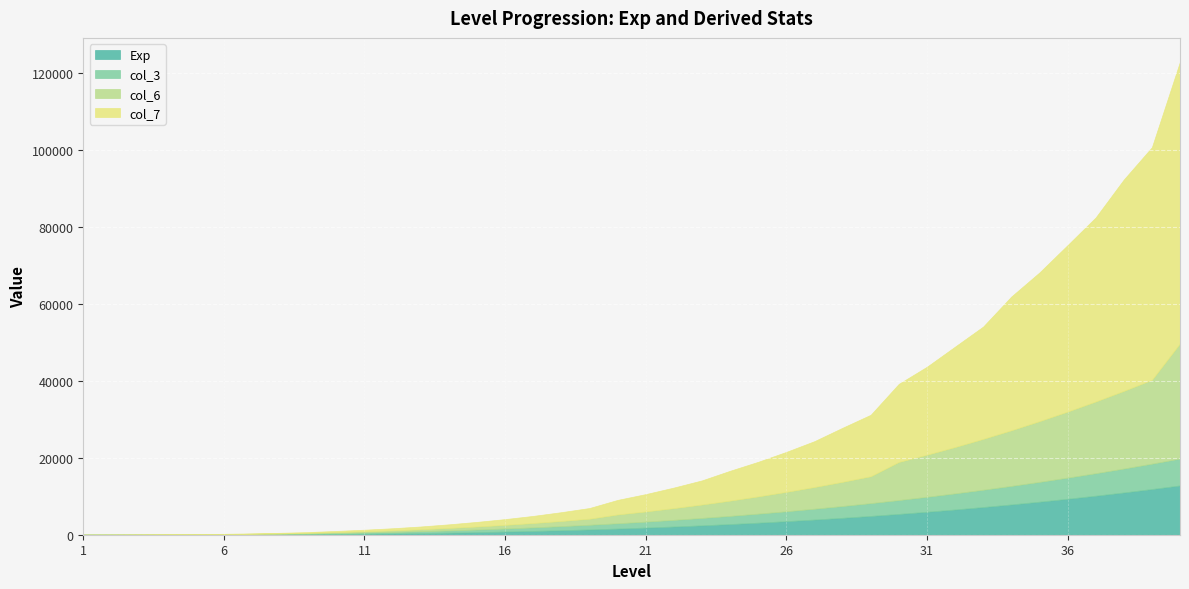

Is it true that col_3 equals 5848 at 37?

True